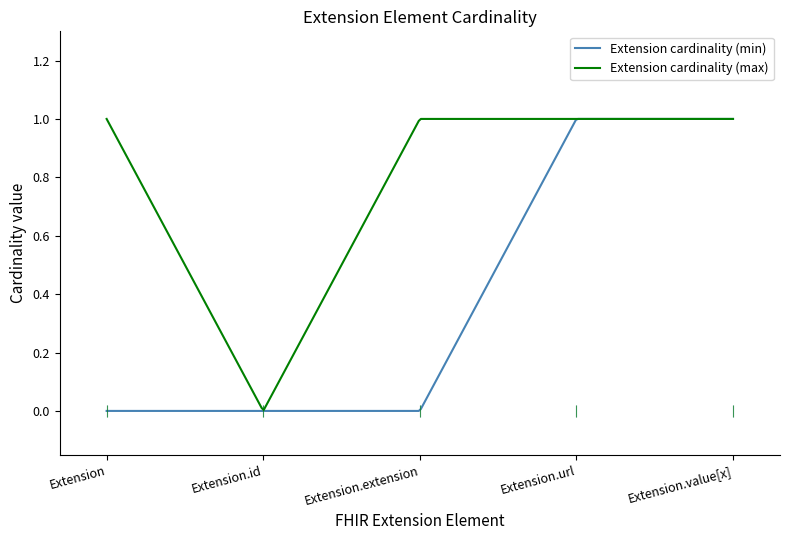

At how many categories does at least one series exceed 0?

4